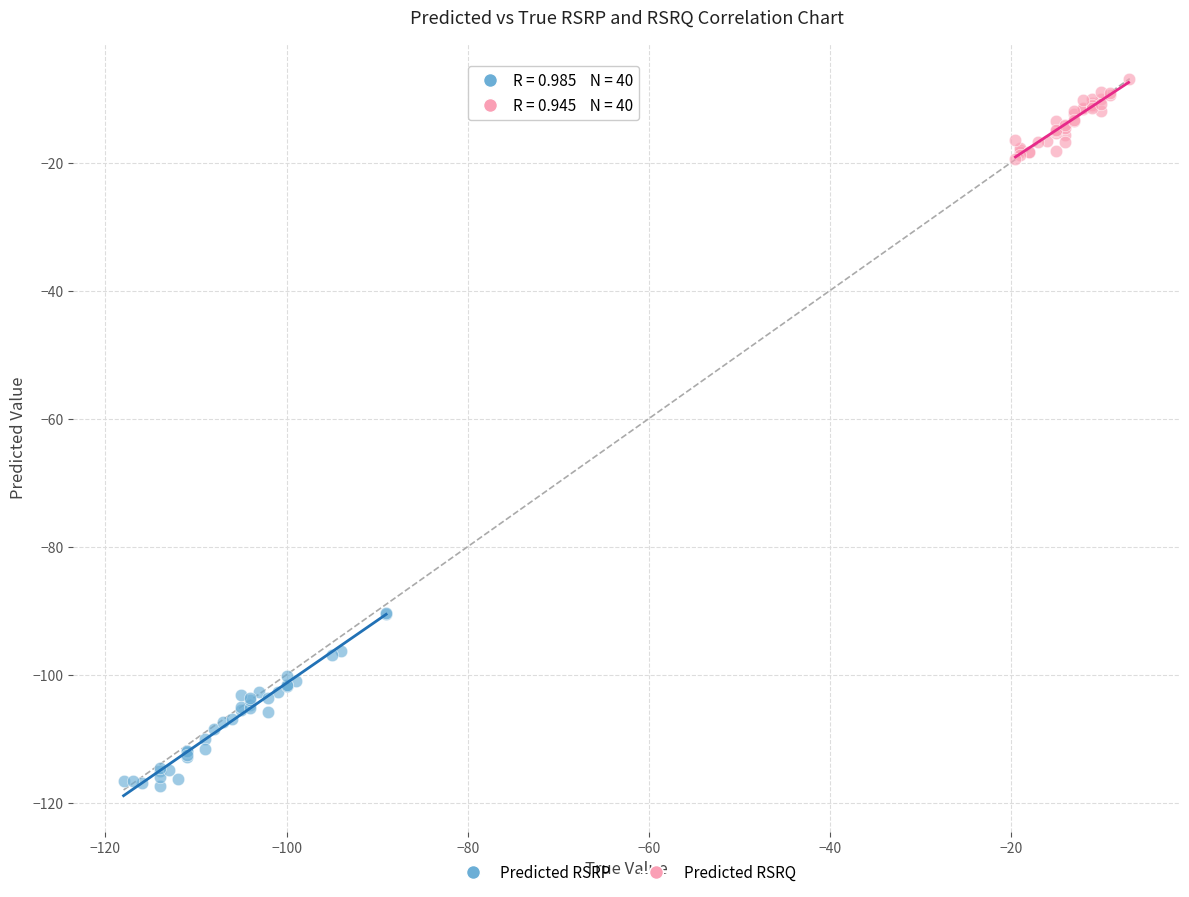

Which series contains the lowest Y value?

Predicted RSRP